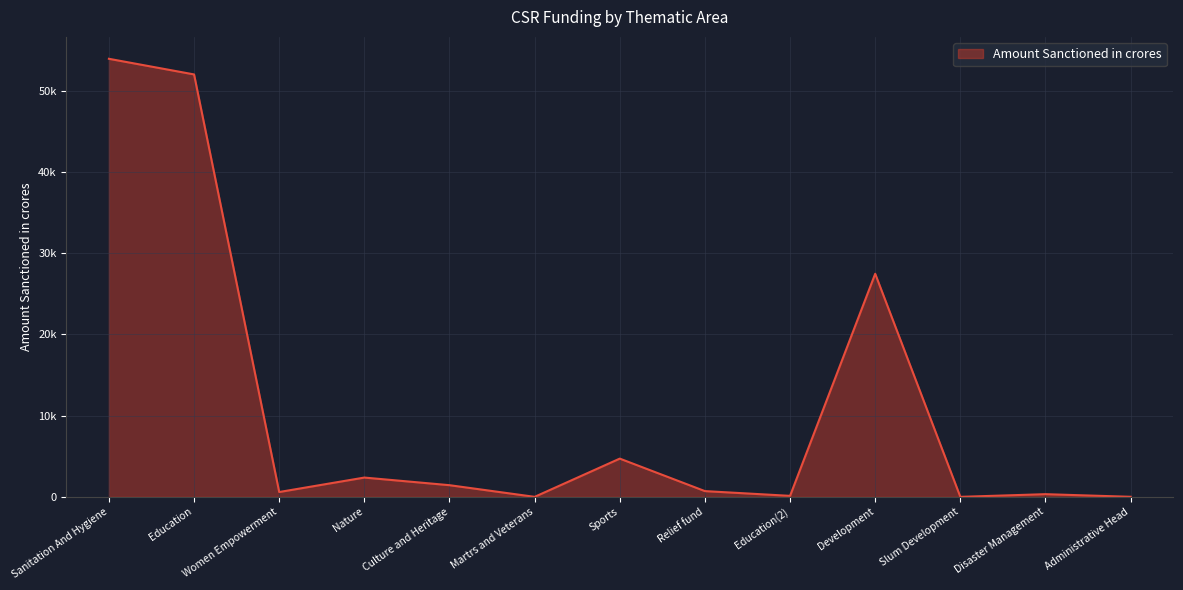

Which category has the highest value across all series?

Sanitation And Hygiene